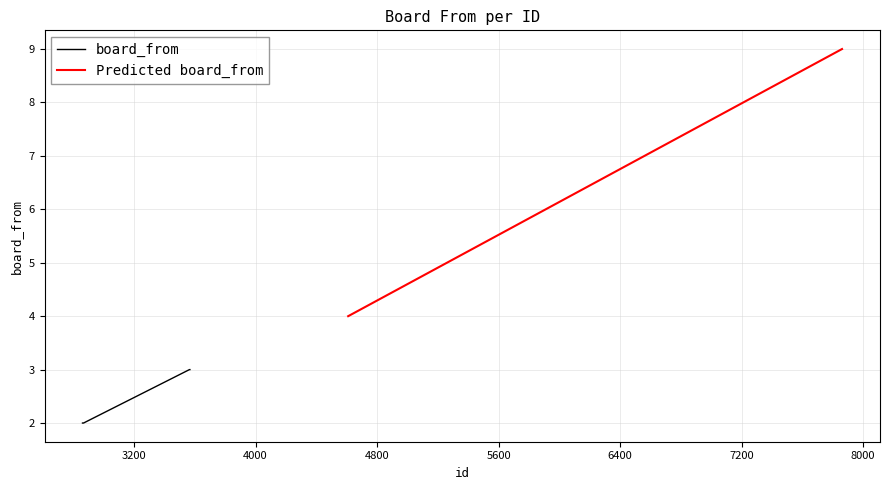

Rank the categories by value from lowest to highest.

2861, 2862, 2863, 2864, 2865, 2866, 2867, 2868, 3565, 3566, 3567, 3568, 4610, 7861